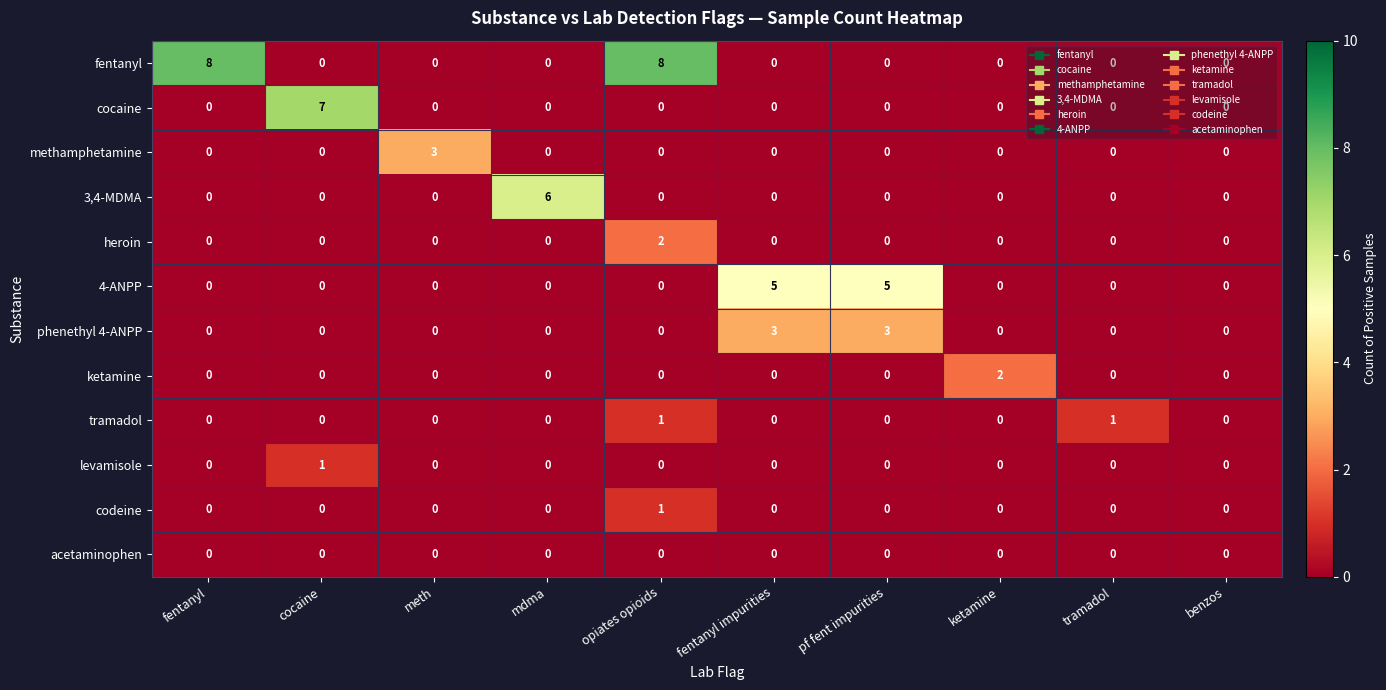

What is the sum of all phenethyl 4-ANPP values?

6